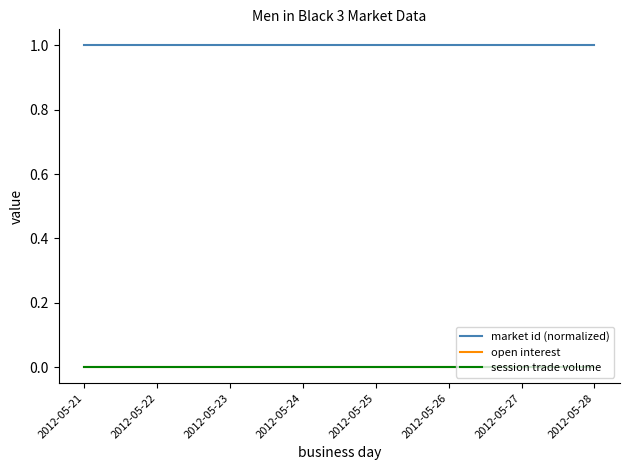

Does the chart have visible grid lines?

No